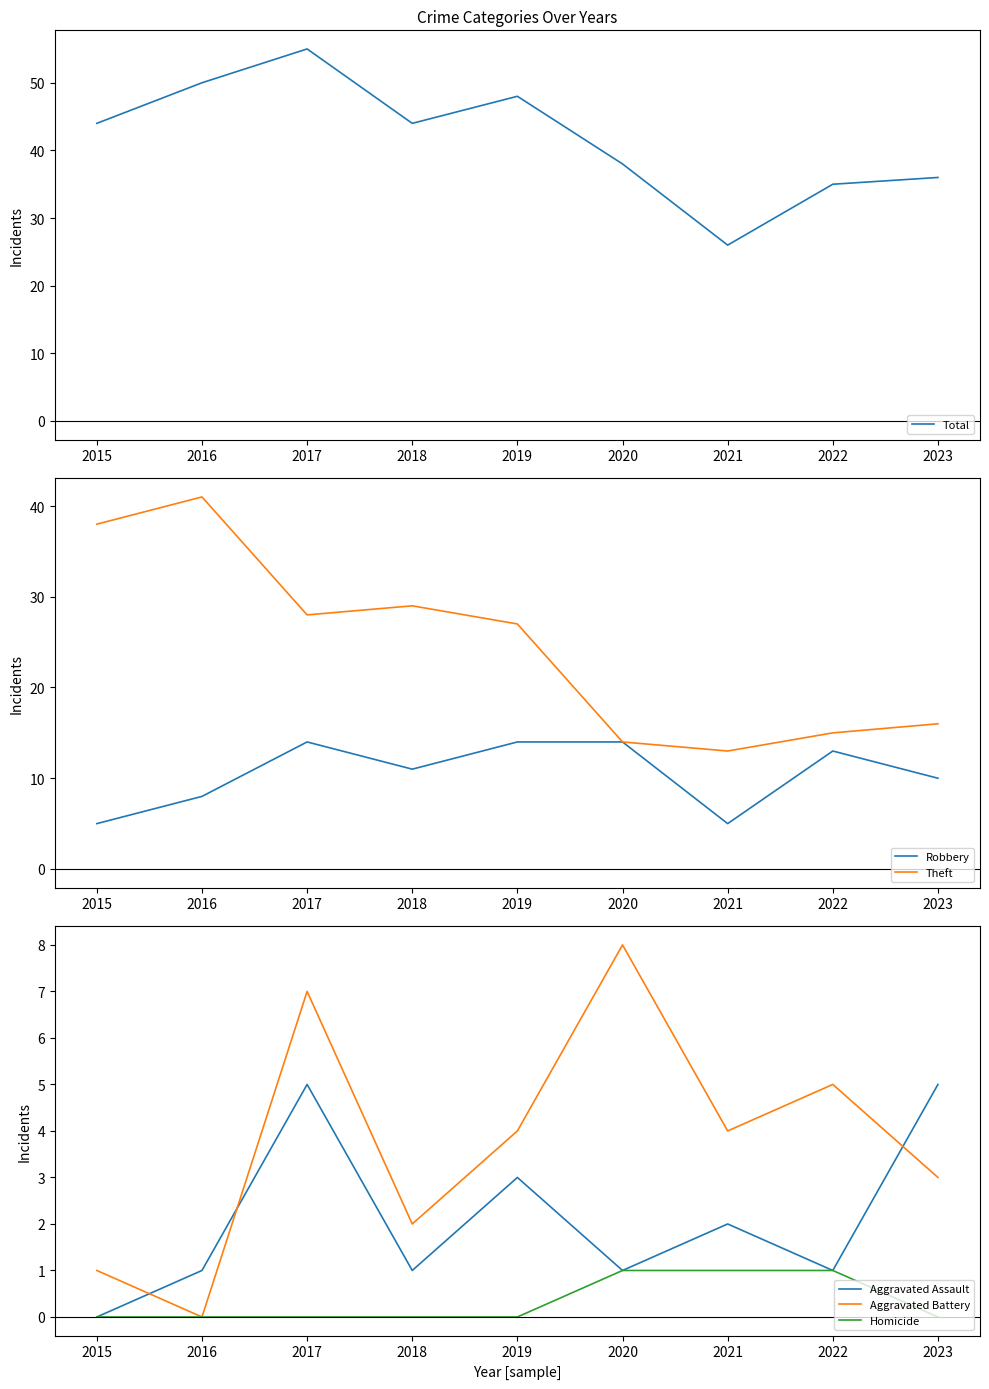

Between 2017 and 2022, which series saw the biggest shift?

Total